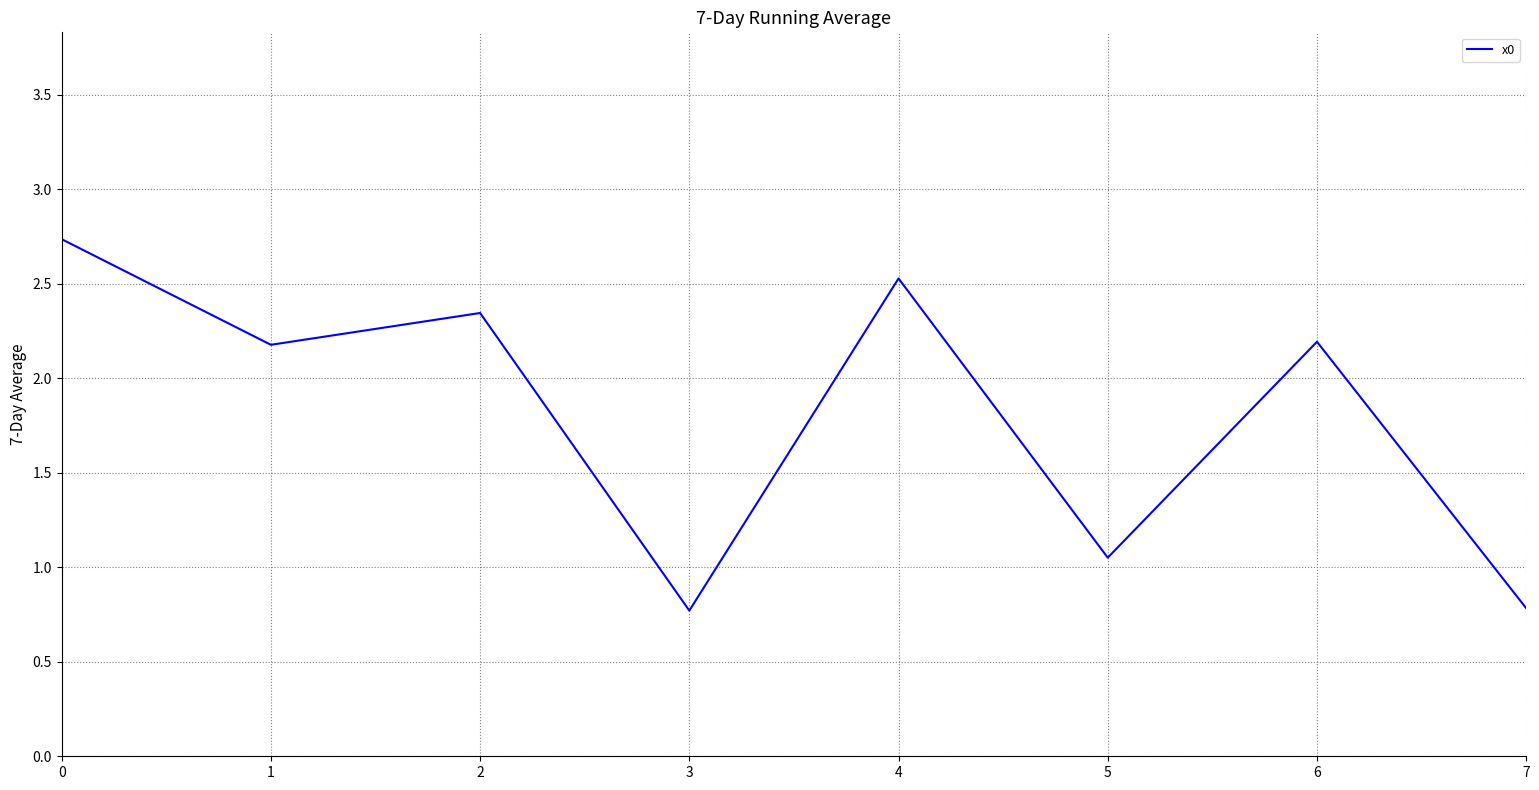

What is the change in value from 2 to 4?

+0.2